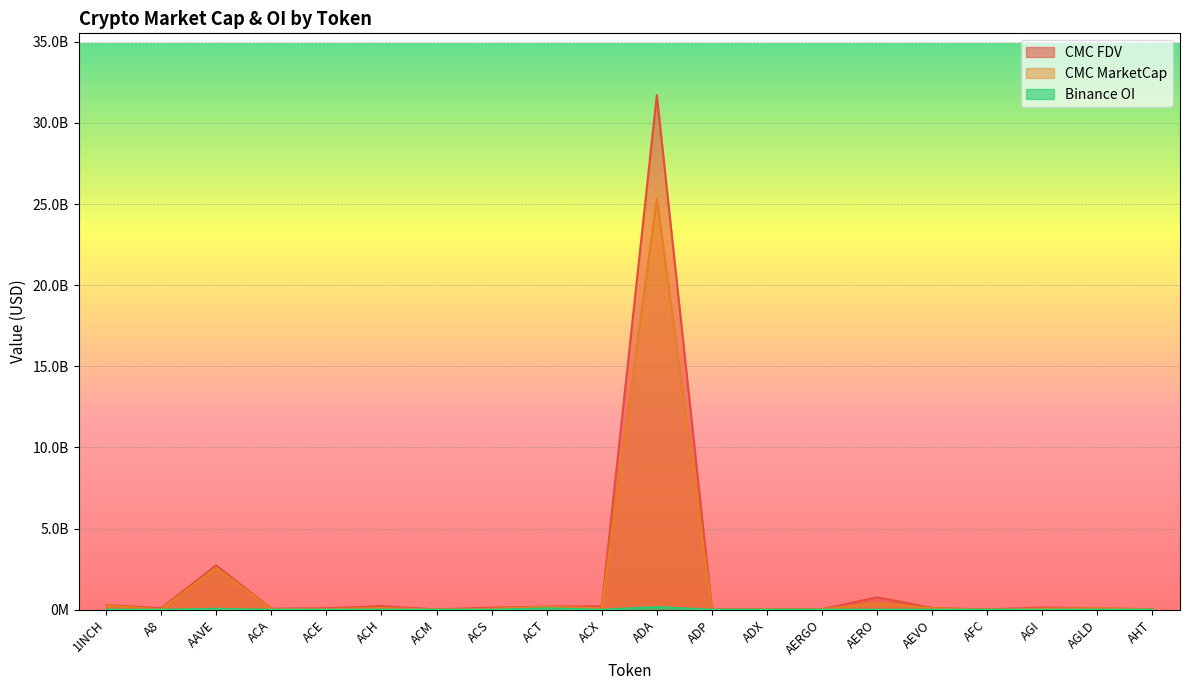

What position from the left is AEVO?

16